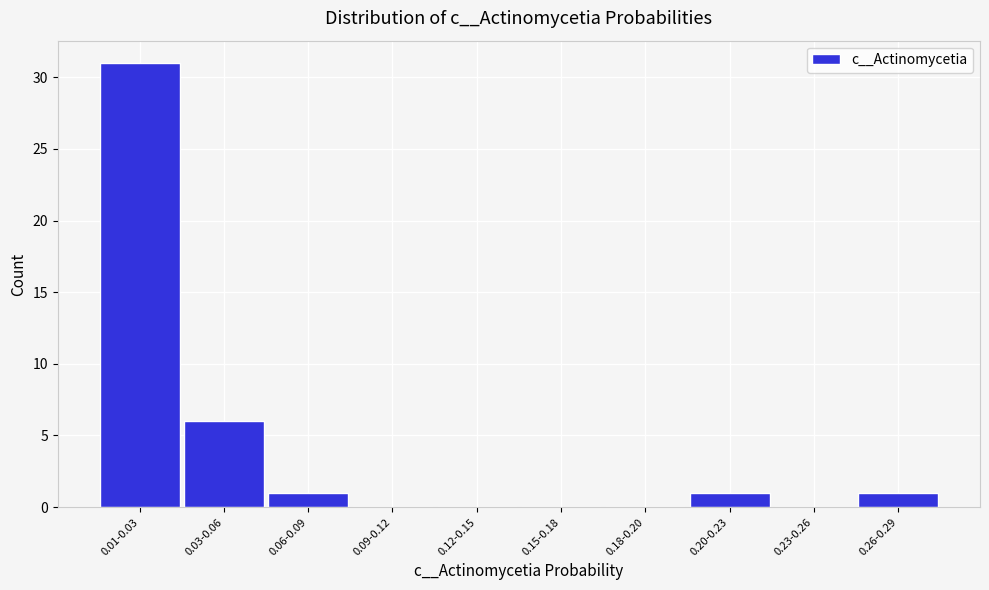

Reading left to right, extract all data points from this chart.

0.01-0.03=31	0.03-0.06=6	0.06-0.09=1	0.09-0.12=0	0.12-0.15=0	0.15-0.18=0	0.18-0.20=0	0.20-0.23=1	0.23-0.26=0	0.26-0.29=1